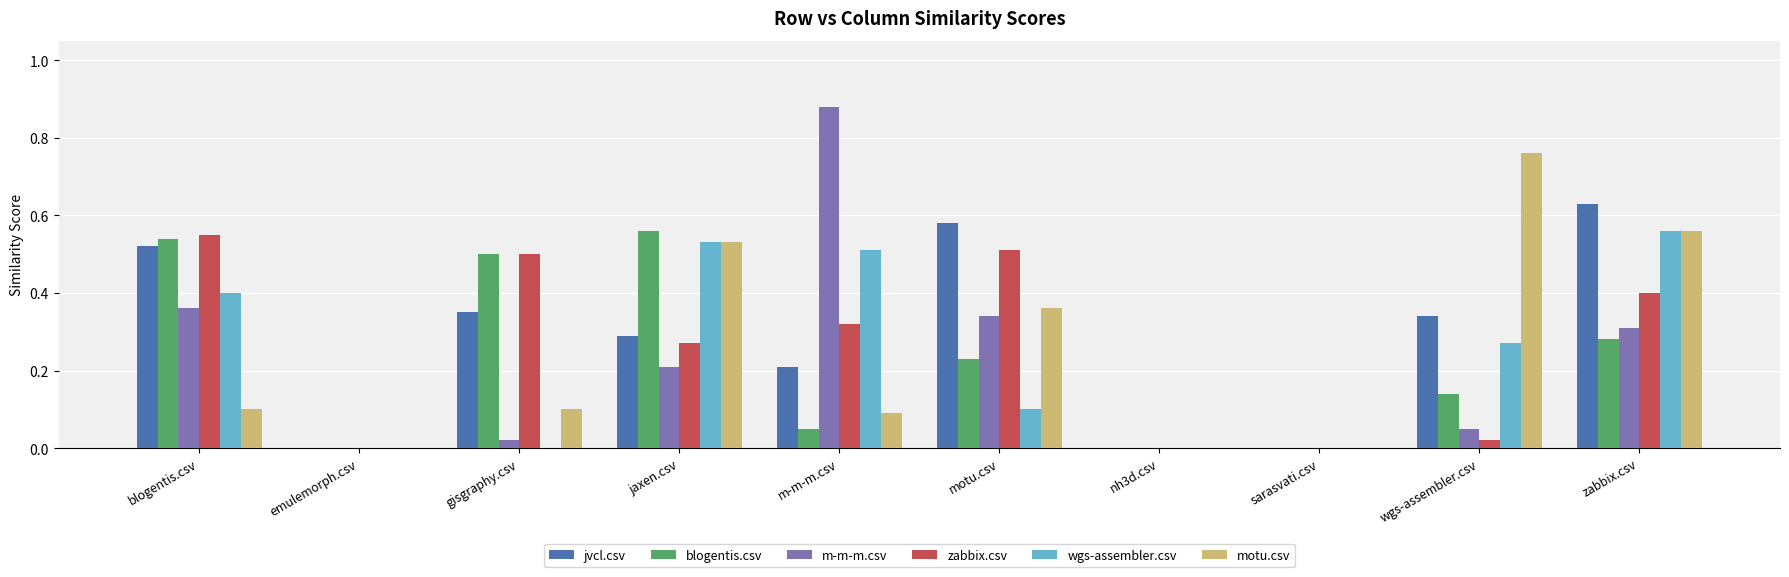

Is the value of blogentis.csv at m-m-m.csv greater than the value of wgs-assembler.csv at emulemorph.csv?

Yes